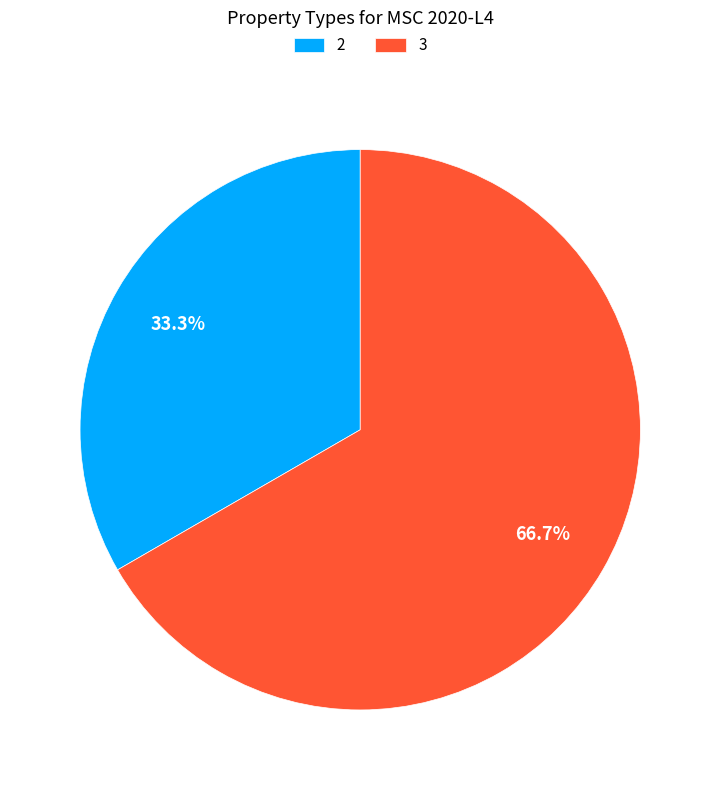

How many segments does this pie chart have?

2